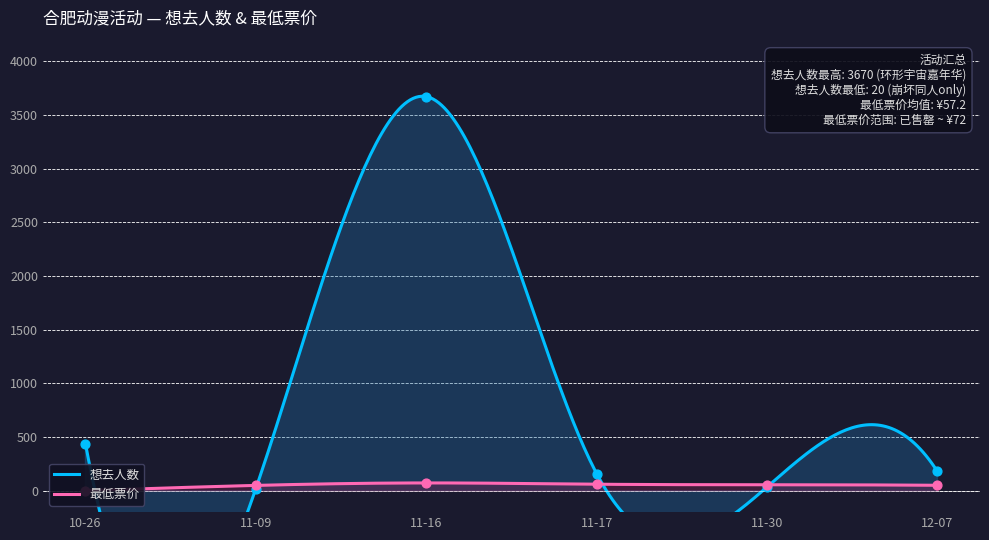

Is the value of 想去人数 at 11-09 greater than the value of 最低票价 at 11-30?

No